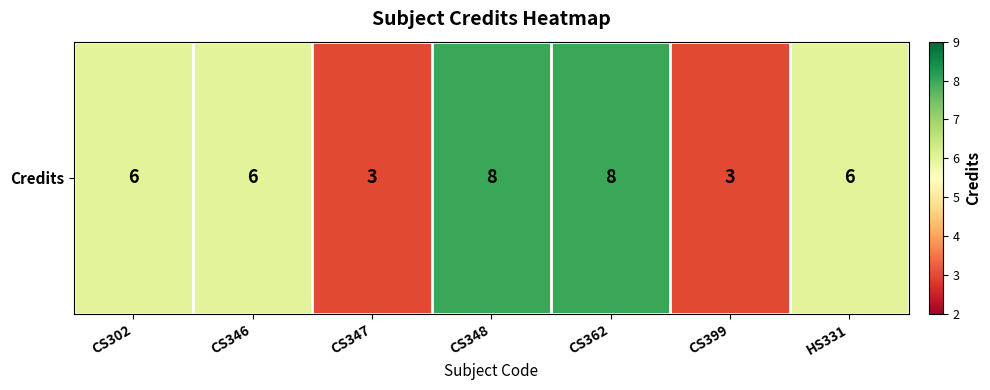

List the labels in order of value, largest first.

CS348, CS362, CS302, CS346, HS331, CS347, CS399